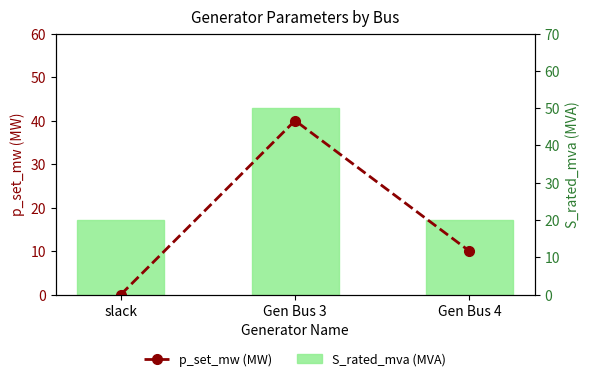

Is the value of p_set_mw (MW) at Gen Bus 3 greater than the value of S_rated_mva (MVA) at slack?

Yes